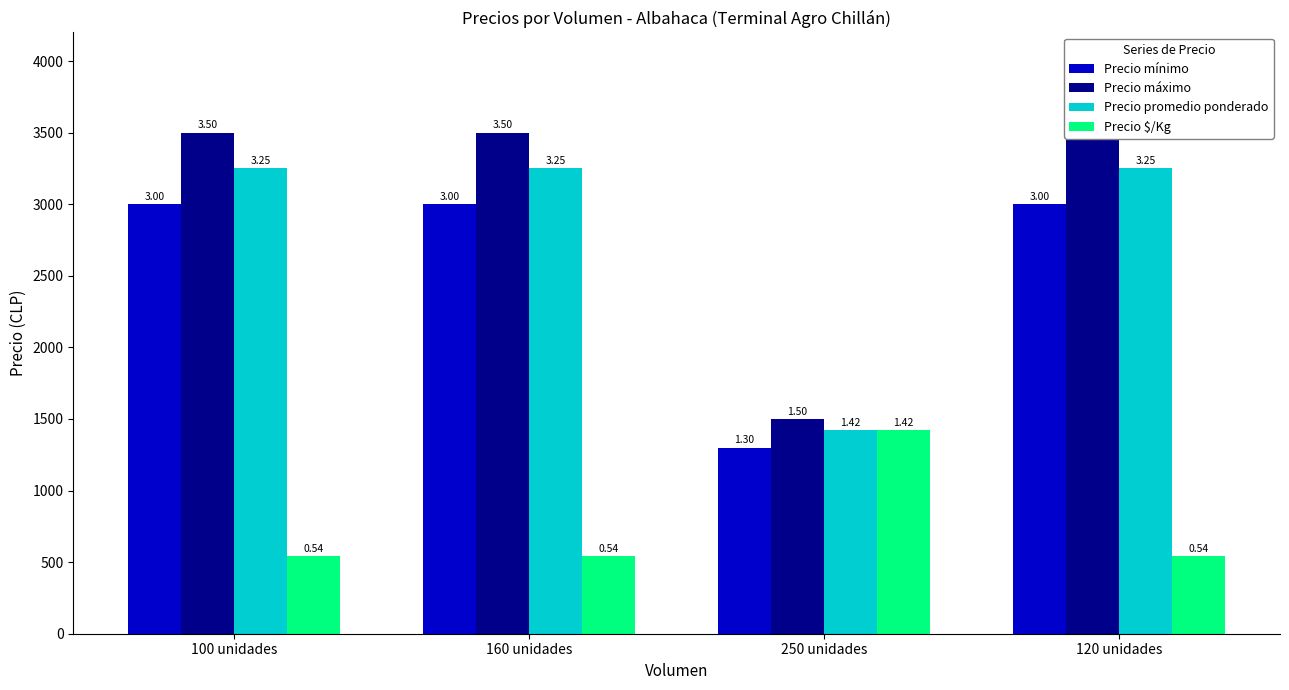

Reading left to right, transcribe all the data shown in this chart.

Precio mínimo: 3000	3000	1300	3000
Precio máximo: 3500	3500	1500	3500
Precio promedio ponderado: 3250	3250	1420	3250
Precio $/Kg: 542	542	1420	542